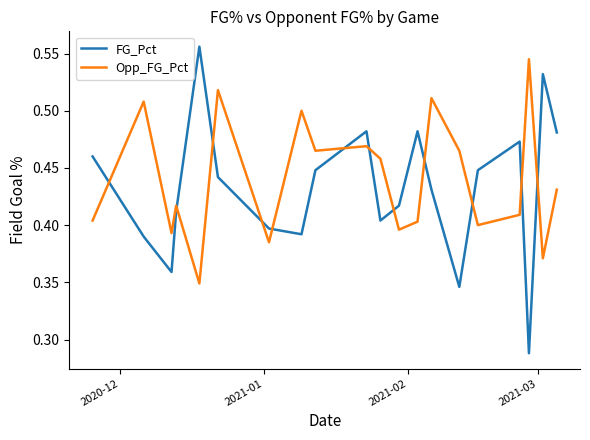

Does the chart have visible grid lines?

No